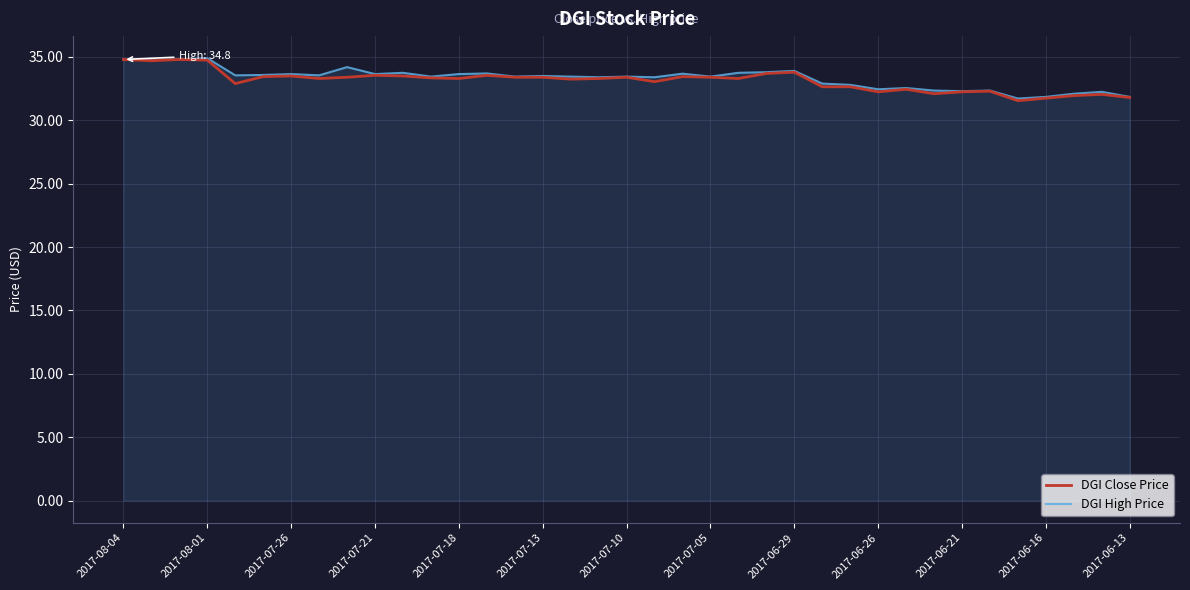

How many lines are shown in the chart?

2